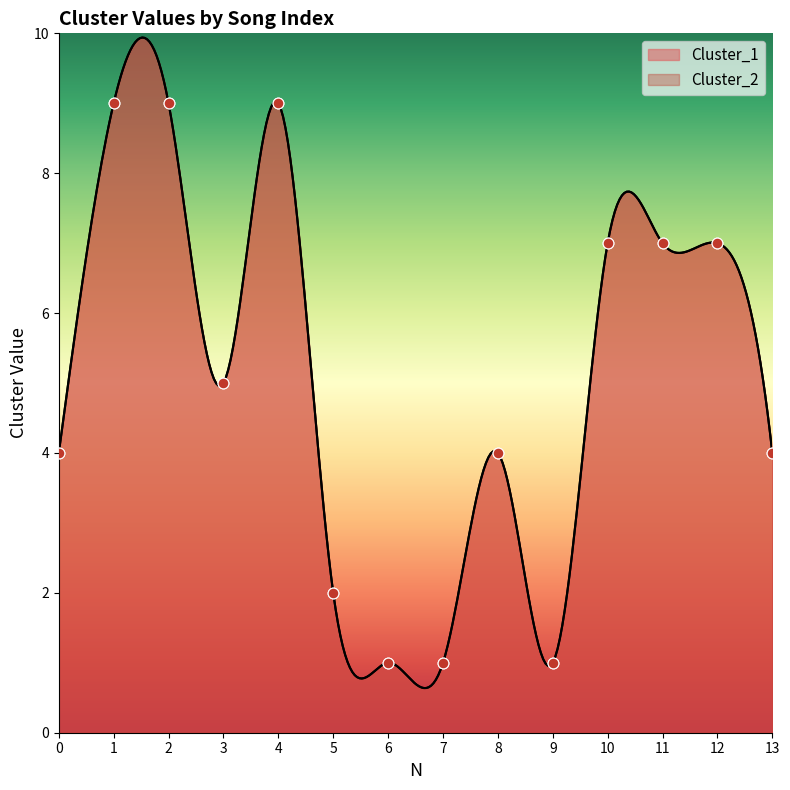

Which series contains the highest Y value?

Cluster_1